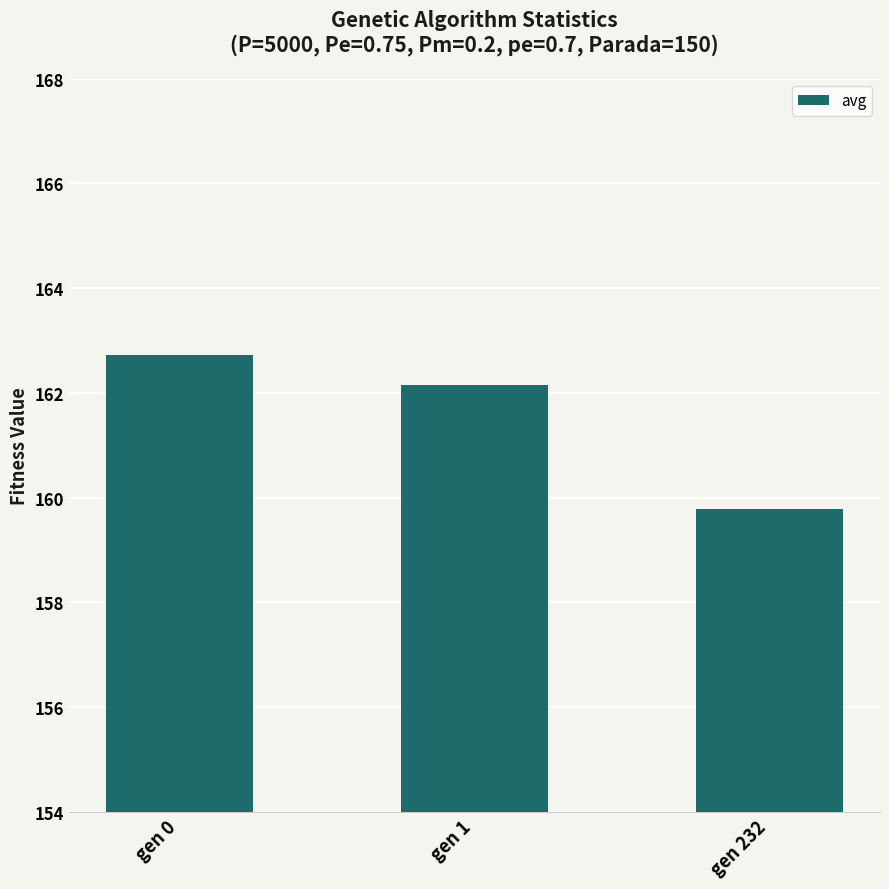

At which category does the chart reach its peak across all series?

gen 0